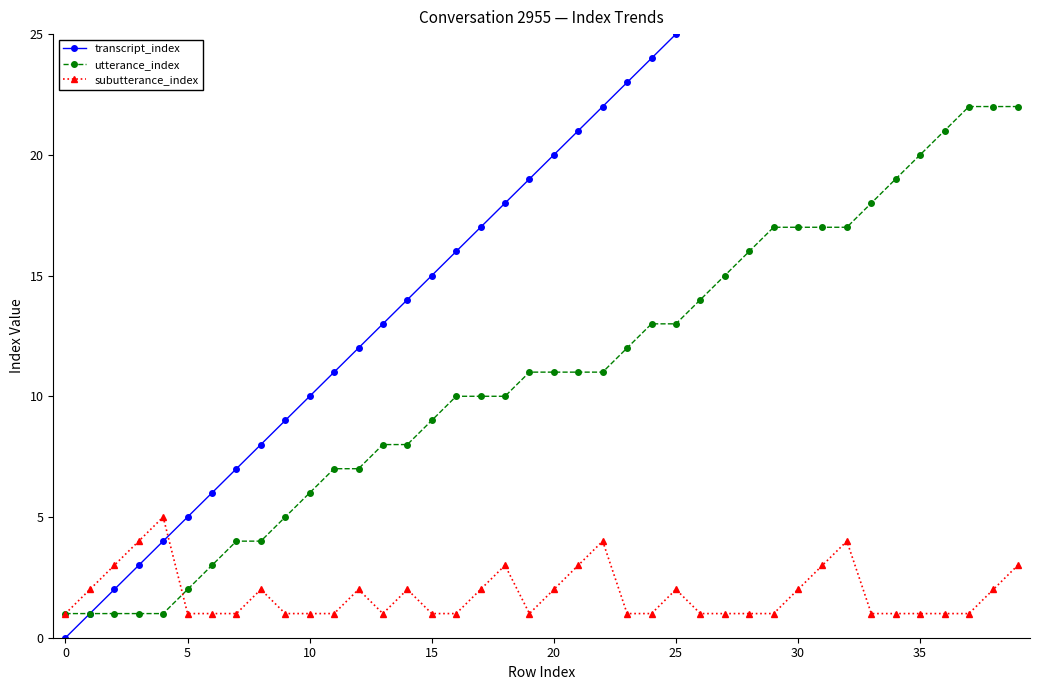

What is the value of the subutterance_index point at the 18th from the left?

2